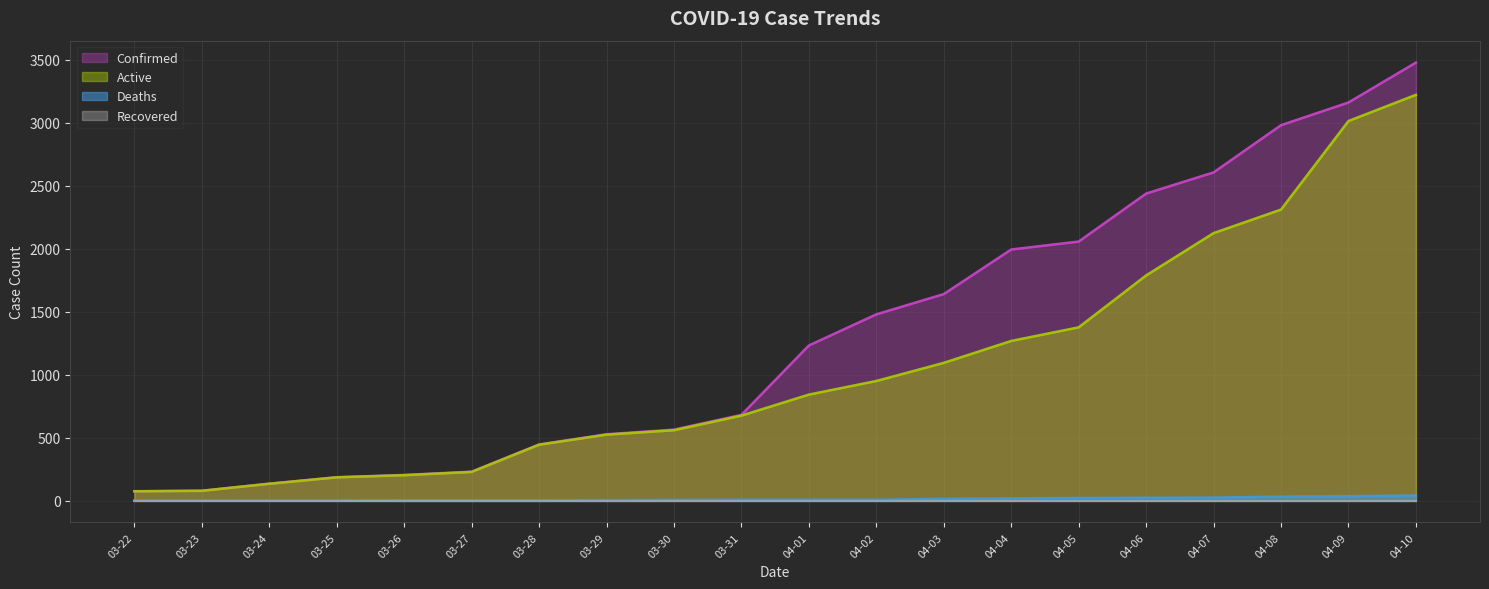

At which label does Active reach its peak?

04-10